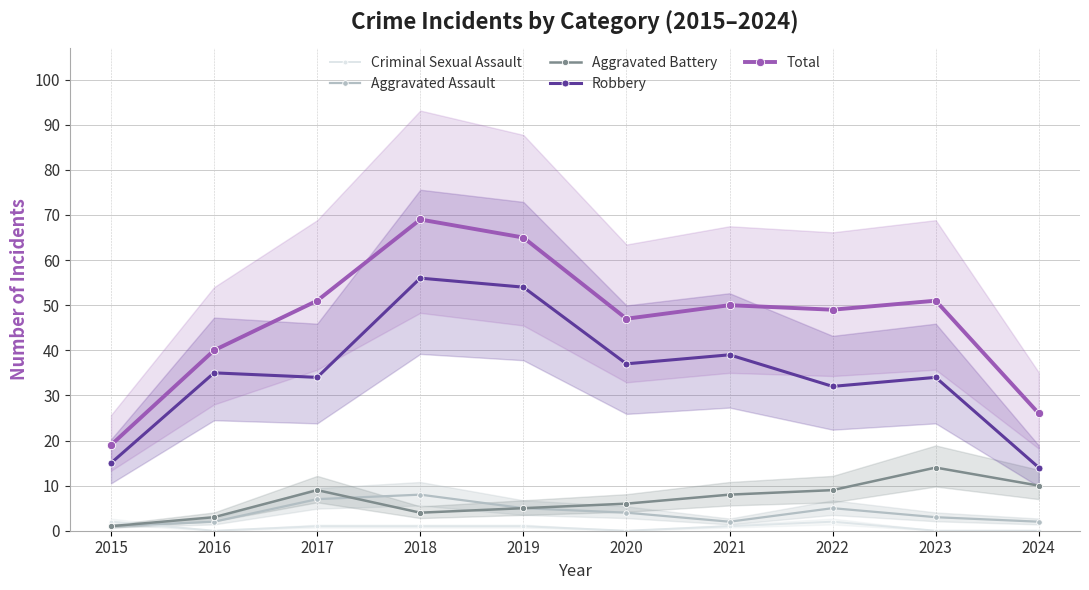

At which label does Criminal Sexual Assault reach its peak?

2015